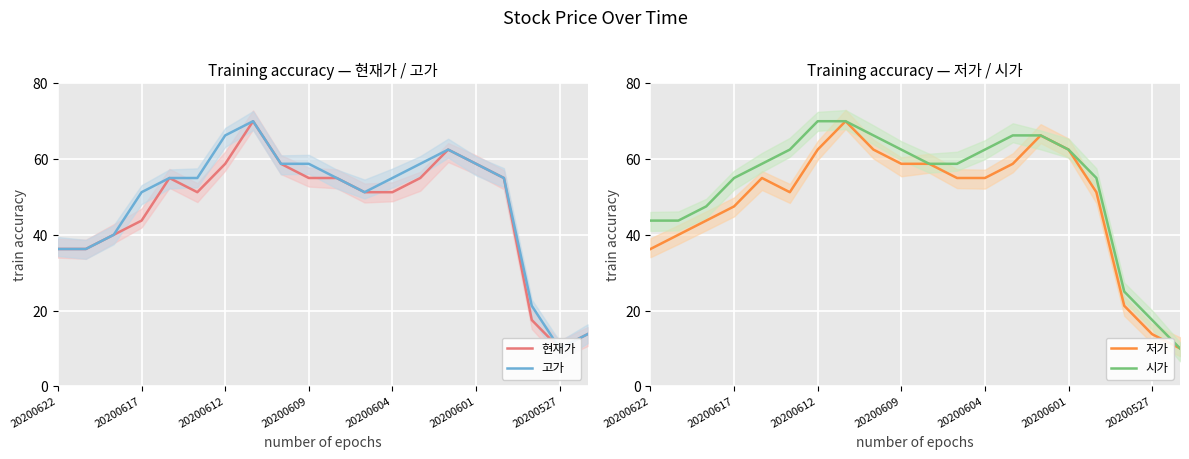

How many values in the 저가 series exceed 54?

11